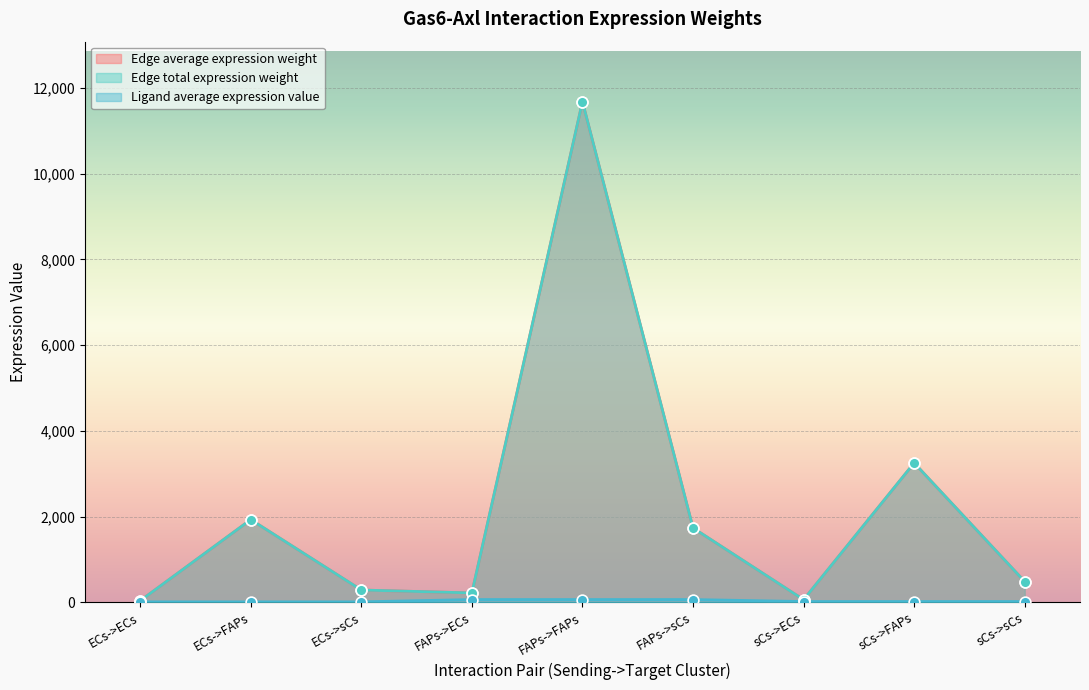

At how many categories does at least one series exceed 7525?

1